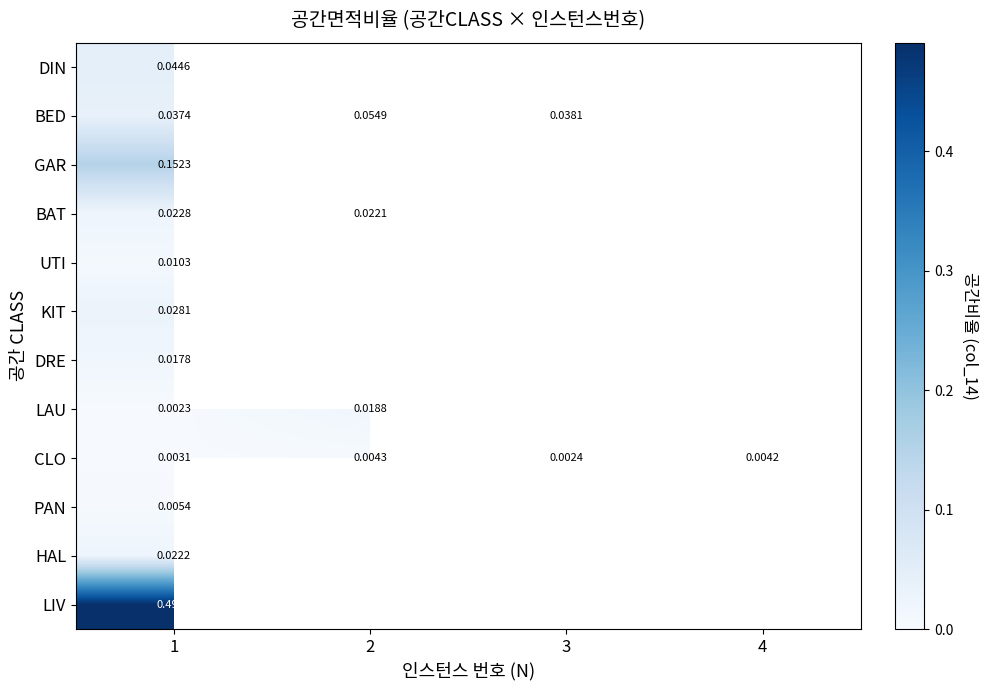

Rank the series at 1 from highest to lowest value.

LIV, GAR, DIN, BED, KIT, BAT, HAL, DRE, UTI, PAN, CLO, LAU